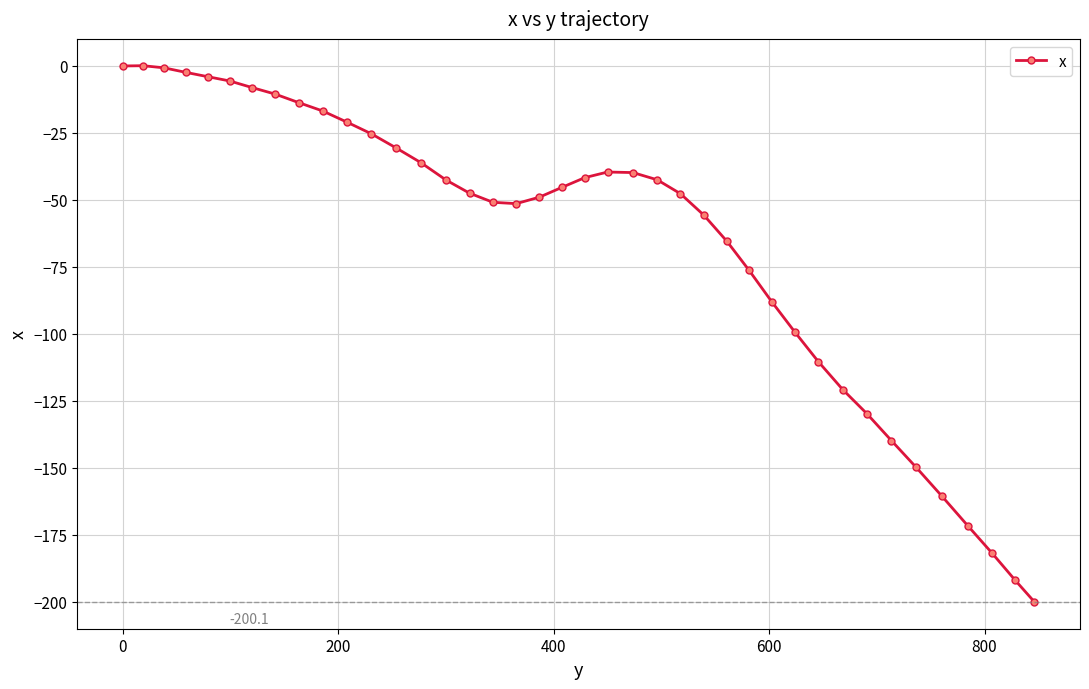

What is the difference between the maximum and minimum values?

200.2